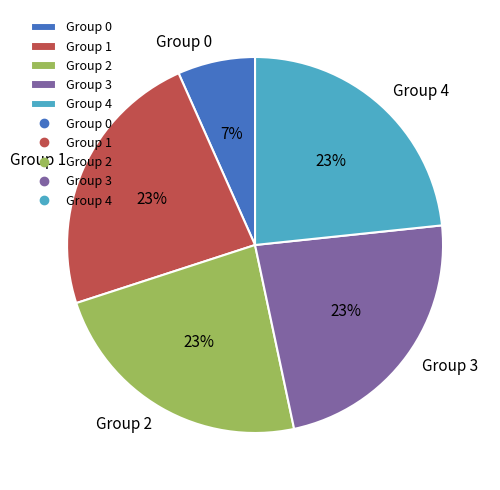

Is it true that Group 4 is 23% of the pie?

True